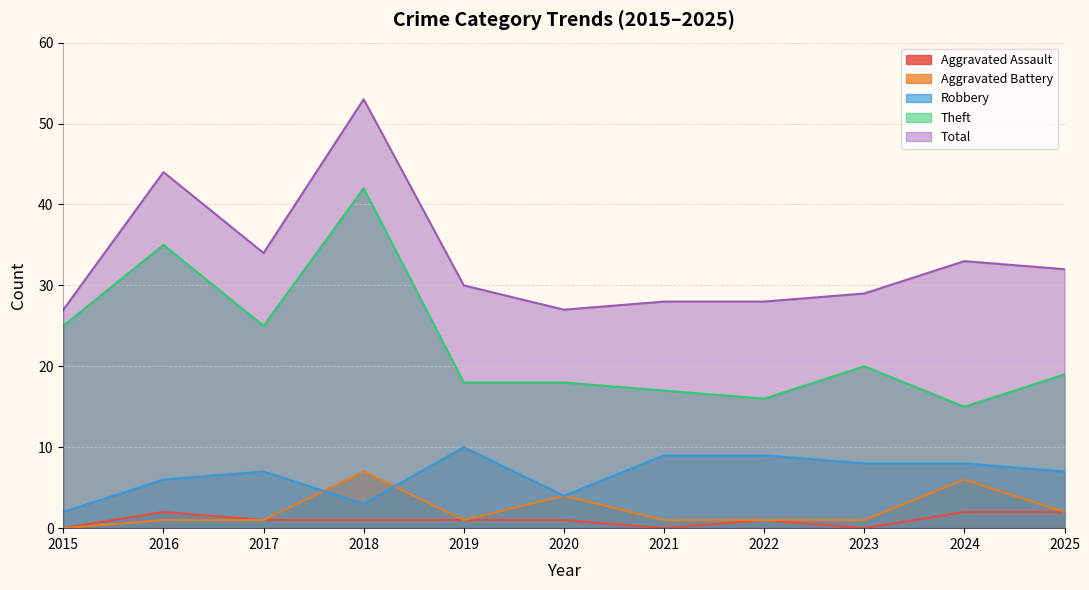

What is the total value across all series at 2022?

55